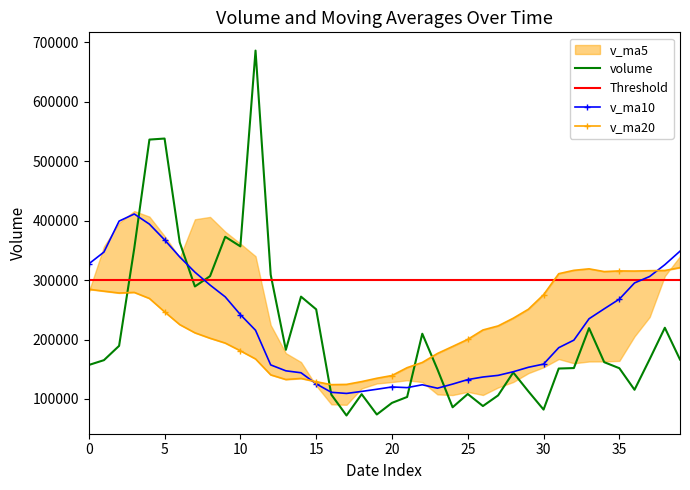

Count the number of categories in the chart.

40